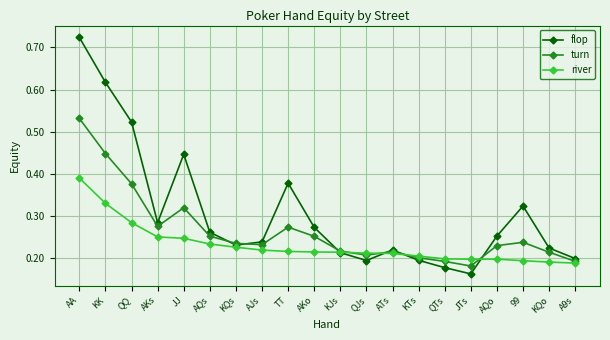

Which category has the highest value in the river series?

AA